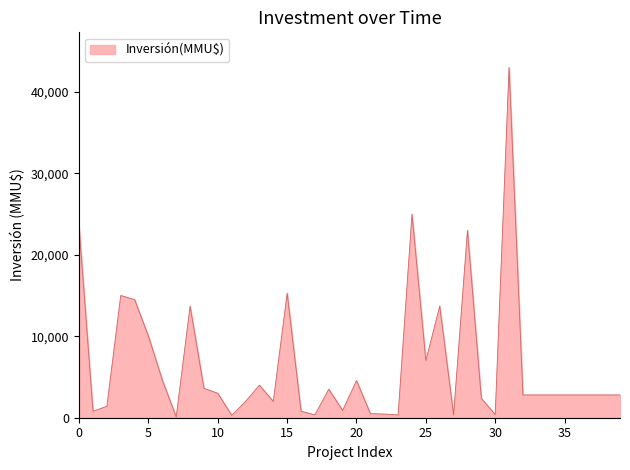

True or false: the data has more than 1 interior local peaks.

True